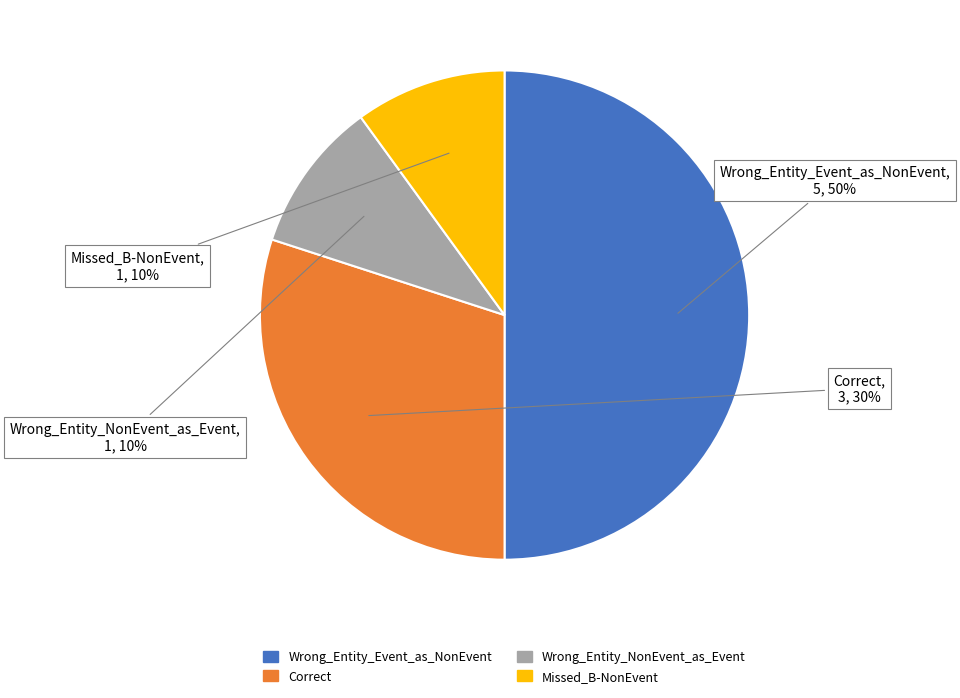

To the nearest percent, what percentage of the pie is Wrong_Entity_Event_as_NonEvent?

50%